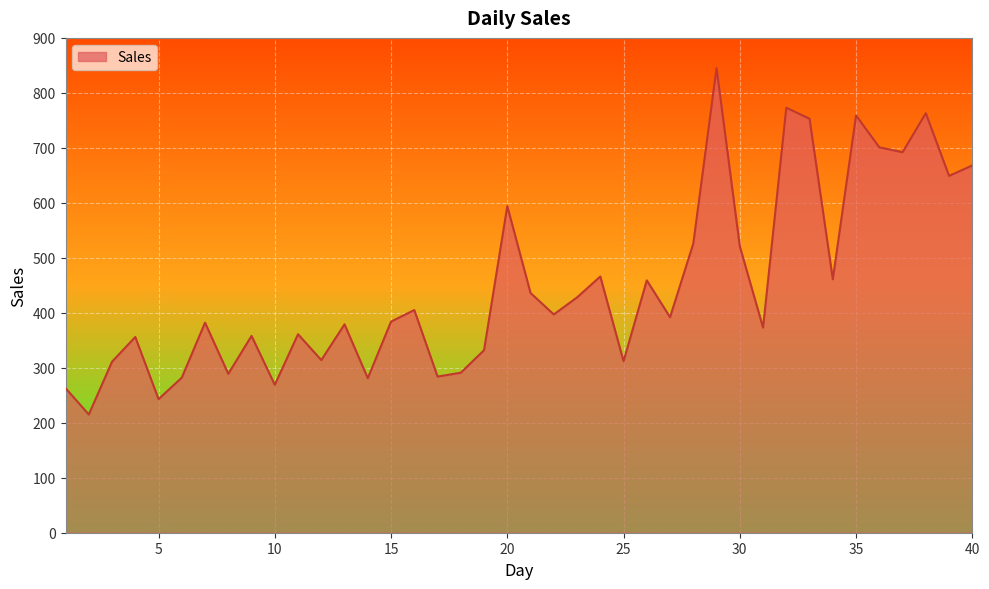

How many distinct data groups are displayed?

1